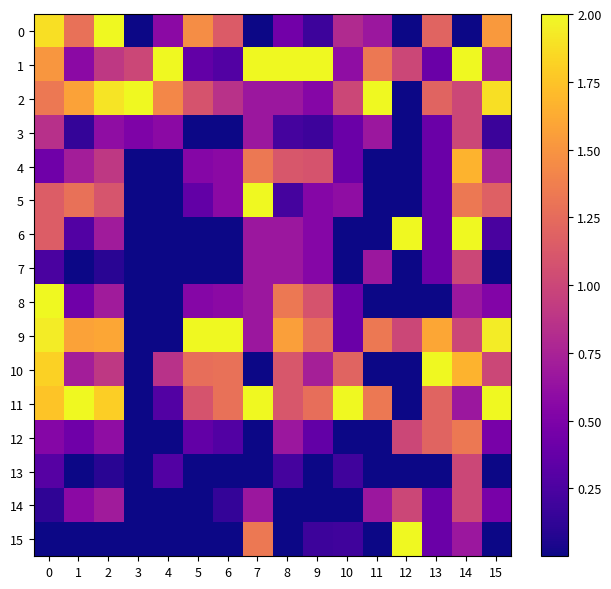

Between 1 and 7, which is larger?

1